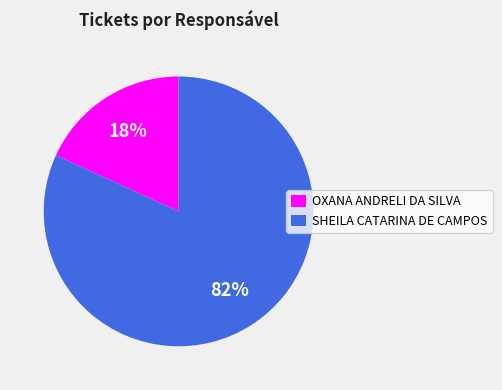

Count the number of slices in the pie.

2